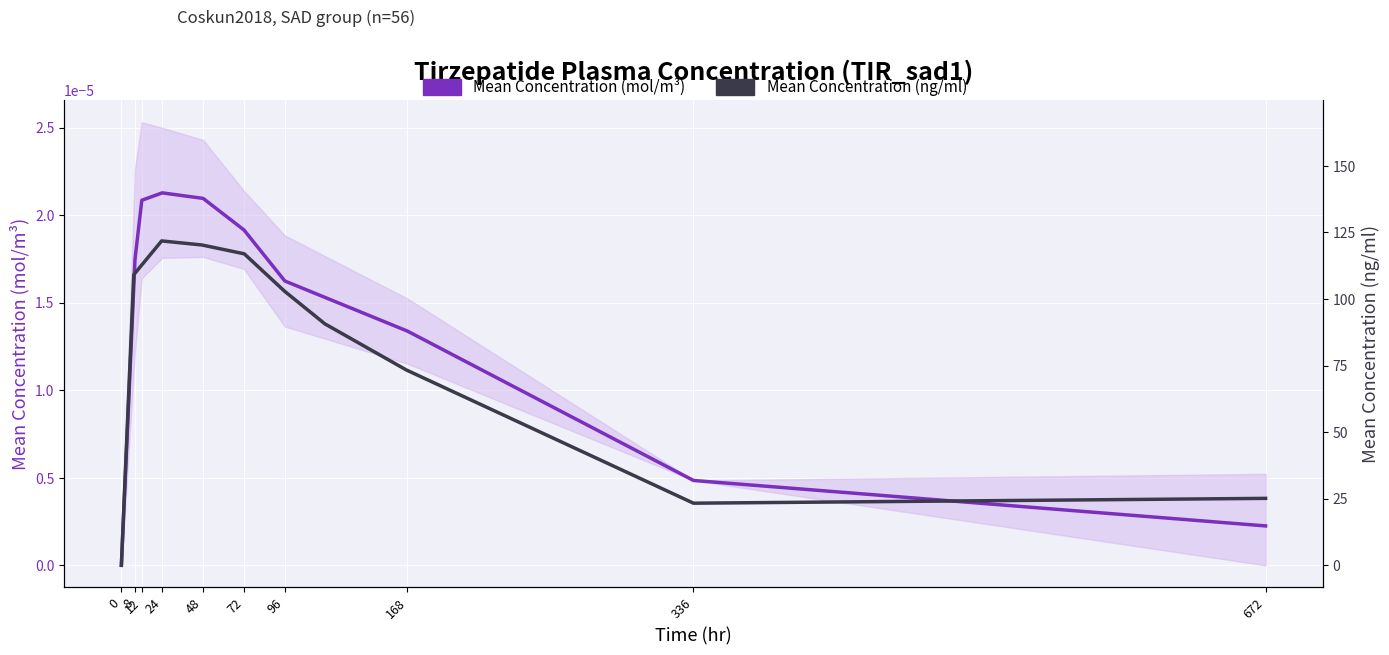

What is the sum of the Mean Concentration (ng/ml) values at 336 and 24?

143.6